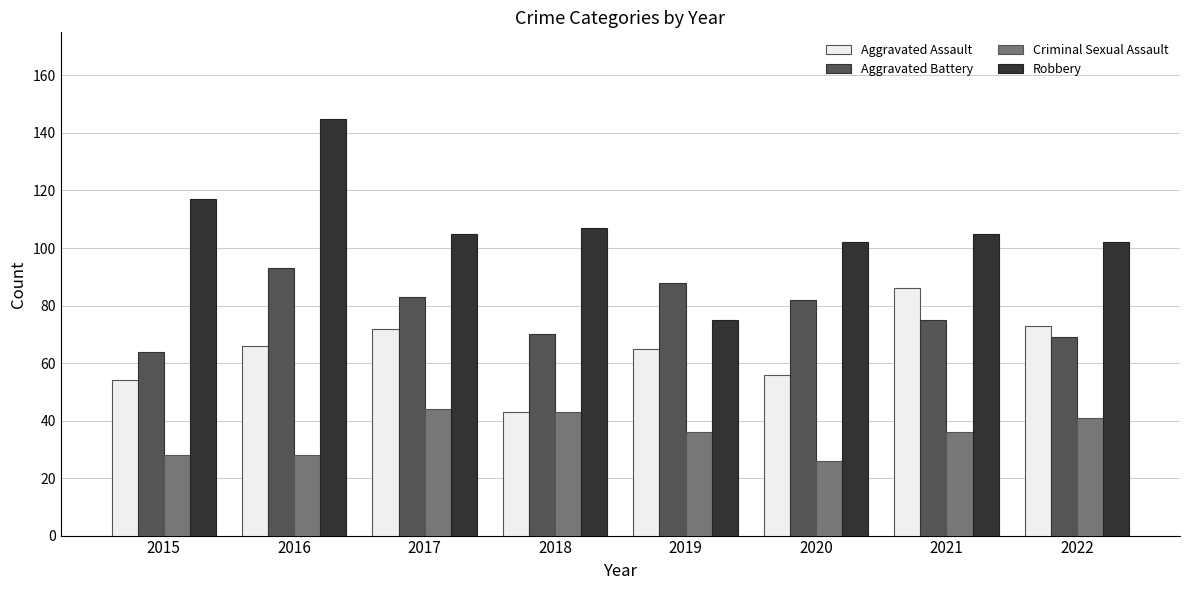

What are all the series names shown in the legend?

Aggravated Assault, Aggravated Battery, Criminal Sexual Assault, Robbery